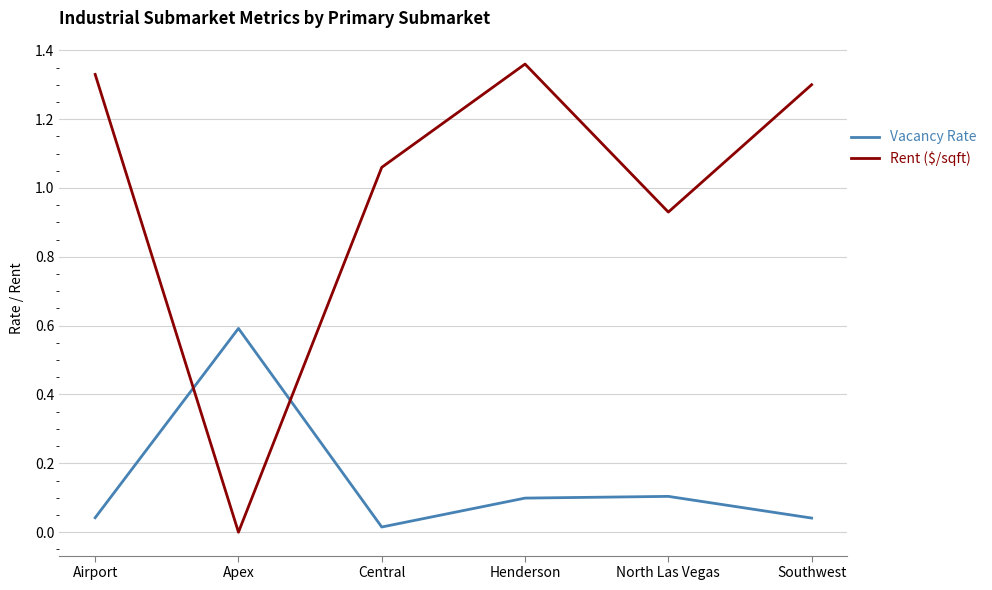

How many lines are shown in the chart?

2